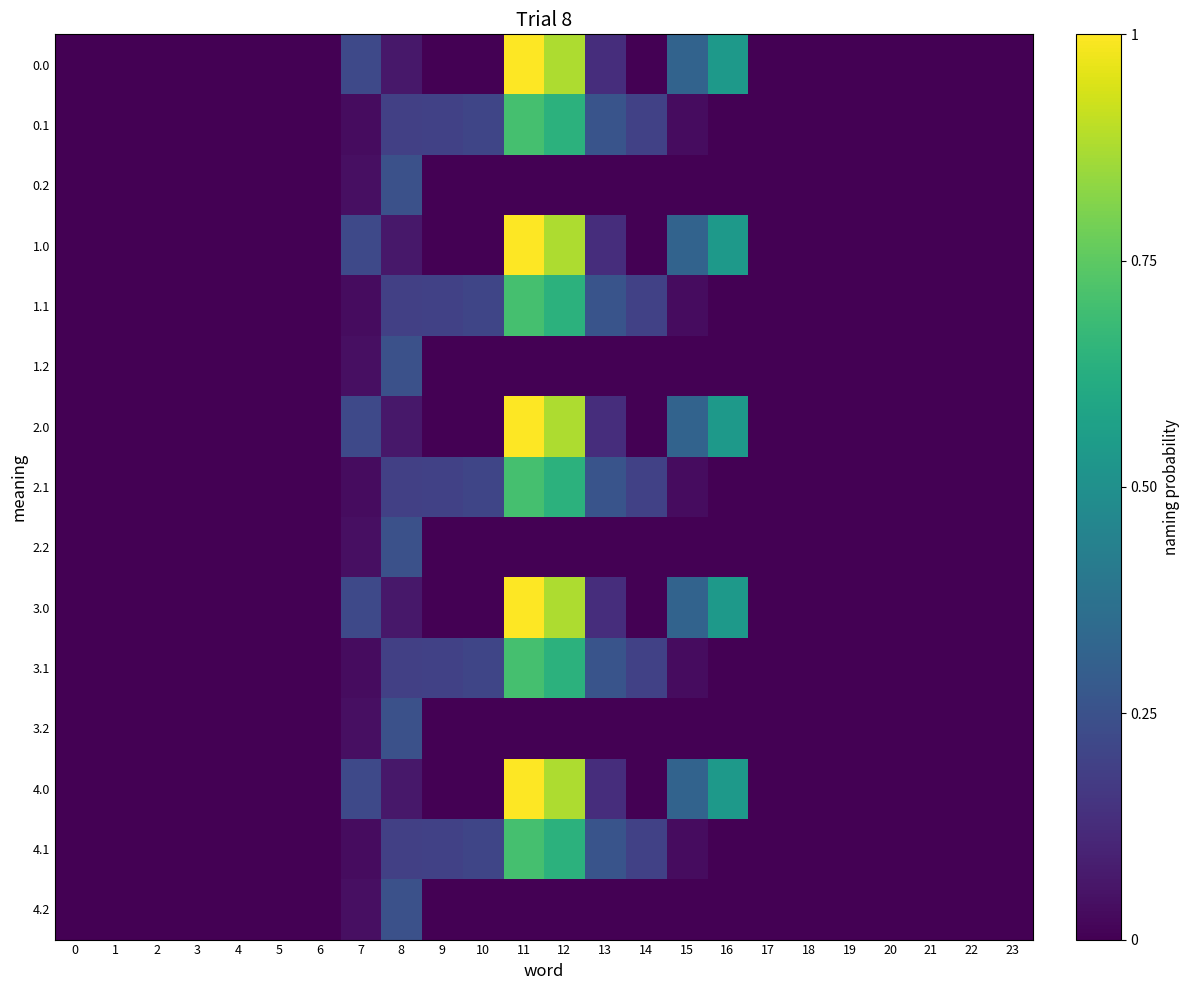

Between 8 and 22, which is larger?

8